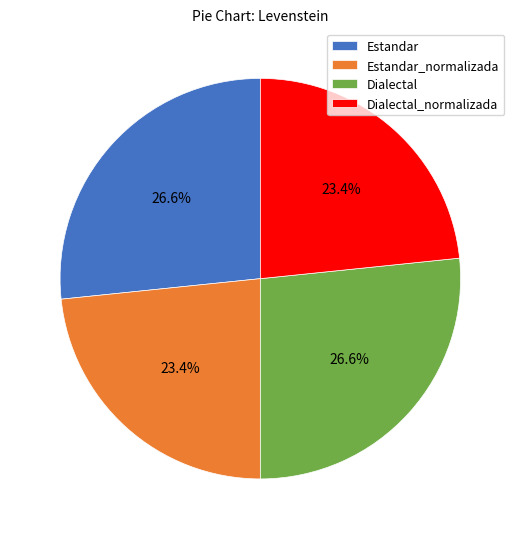

What percentage is the Estandar slice, to the nearest percent?

27%